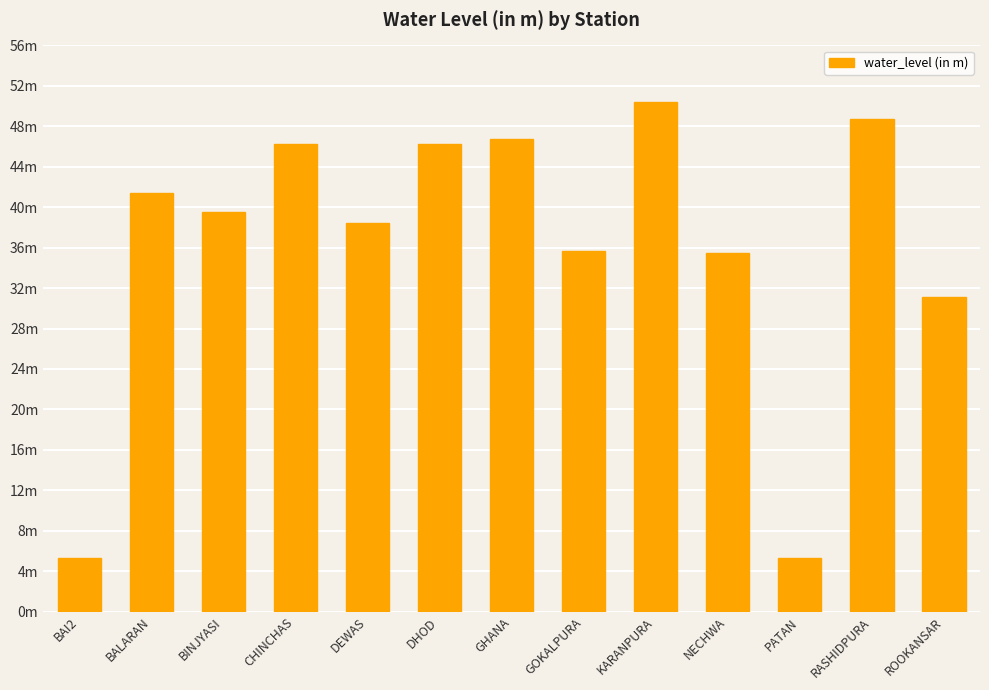

Reading right to left, extract all data points from this chart.

31.1	48.7	5.3	35.5	50.4	35.7	46.7	46.2	38.4	46.3	39.6	41.4	5.3